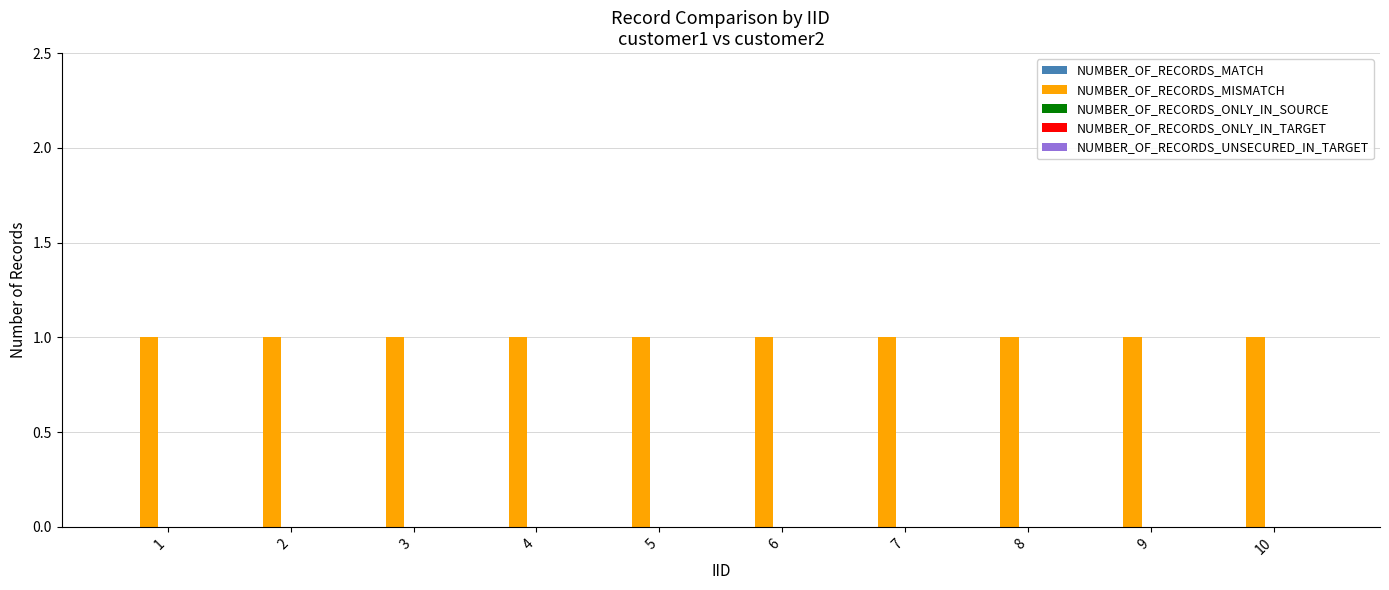

Reading left to right, transcribe all the data shown in this chart.

NUMBER_OF_RECORDS_MATCH: 1=0	2=0	3=0	4=0	5=0	6=0	7=0	8=0	9=0	10=0
NUMBER_OF_RECORDS_MISMATCH: 1=1	2=1	3=1	4=1	5=1	6=1	7=1	8=1	9=1	10=1
NUMBER_OF_RECORDS_ONLY_IN_SOURCE: 1=0	2=0	3=0	4=0	5=0	6=0	7=0	8=0	9=0	10=0
NUMBER_OF_RECORDS_ONLY_IN_TARGET: 1=0	2=0	3=0	4=0	5=0	6=0	7=0	8=0	9=0	10=0
NUMBER_OF_RECORDS_UNSECURED_IN_TARGET: 1=0	2=0	3=0	4=0	5=0	6=0	7=0	8=0	9=0	10=0